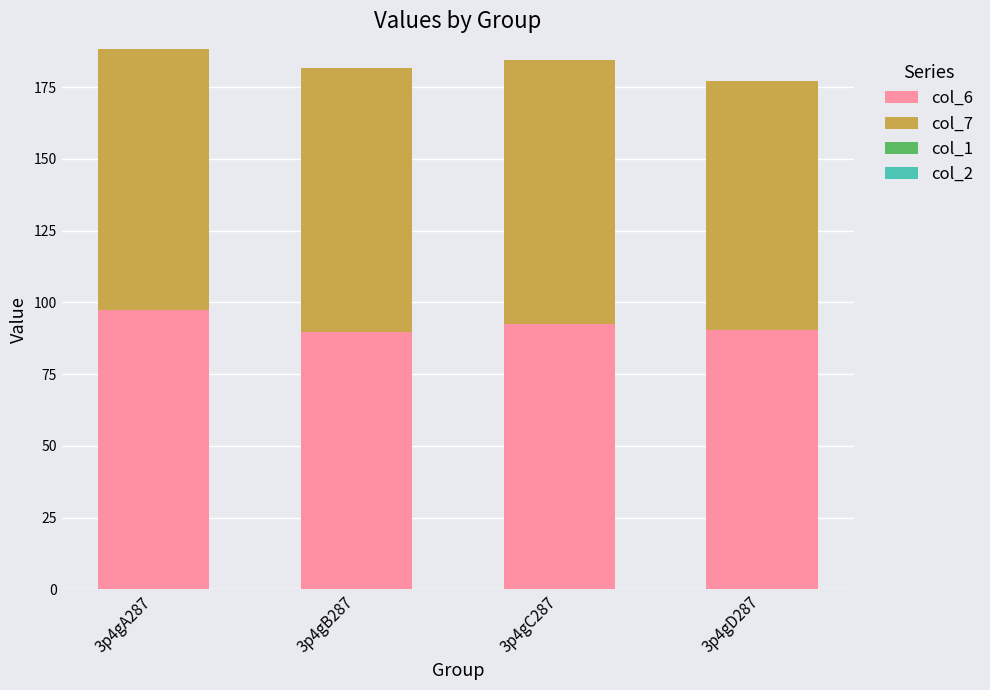

The value of col_6 at 3p4gB287 is 89.8. True or false?

True